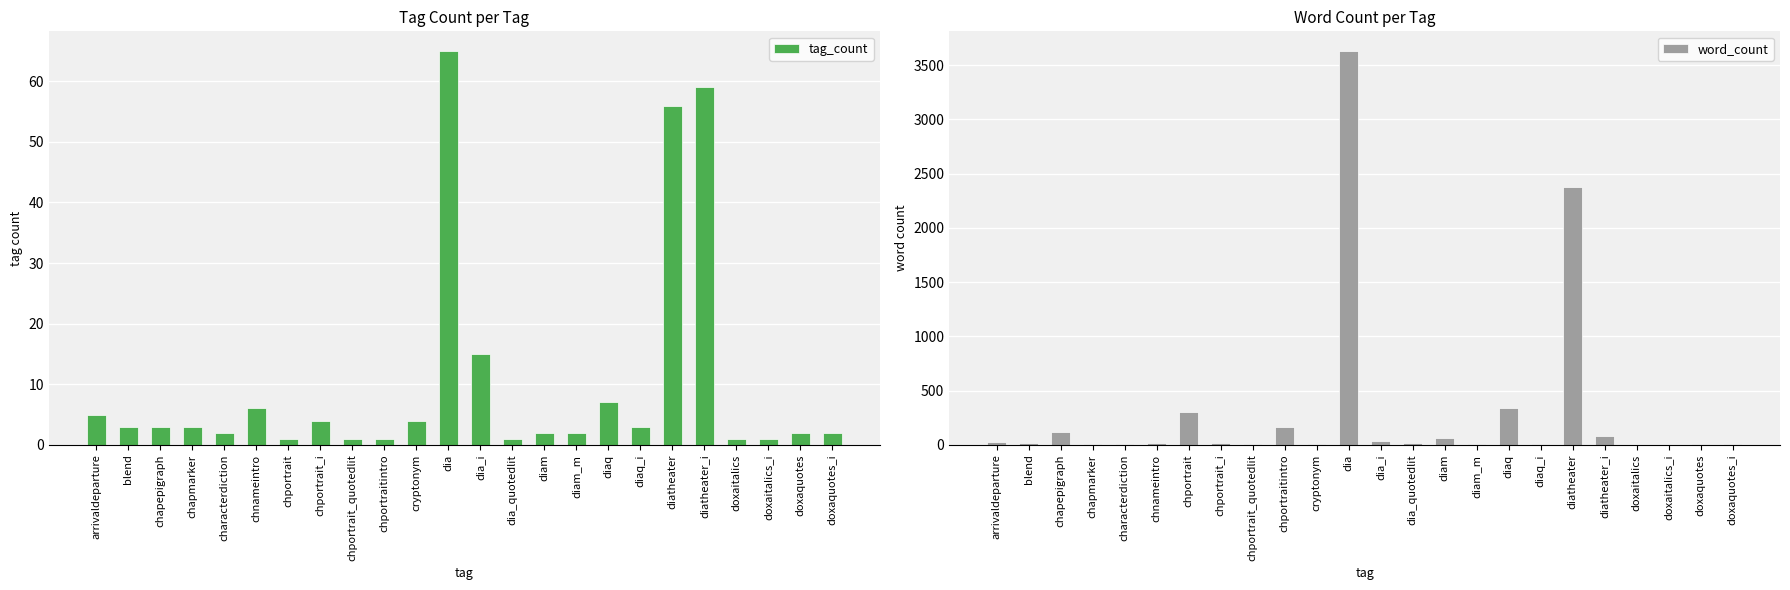

Reading left to right, transcribe all the data shown in this chart.

tag_count: 5	3	3	3	2	6	1	4	1	1	4	65	15	1	2	2	7	3	56	59	1	1	2	2
word_count: 25	16	115	6	5	14	302	14	9	168	6	3630	31	14	65	6	338	5	2375	85	3	3	10	10